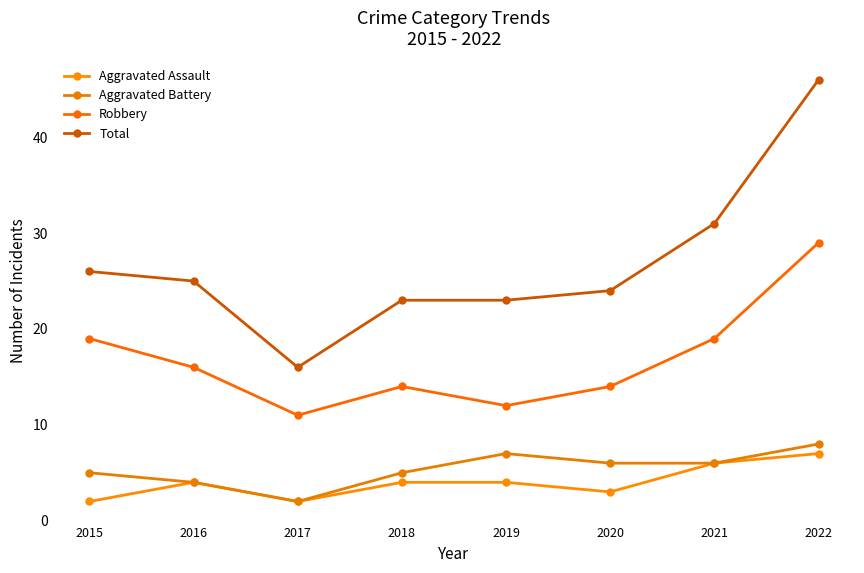

What is the spread (max minus min) of values at 2018?

19